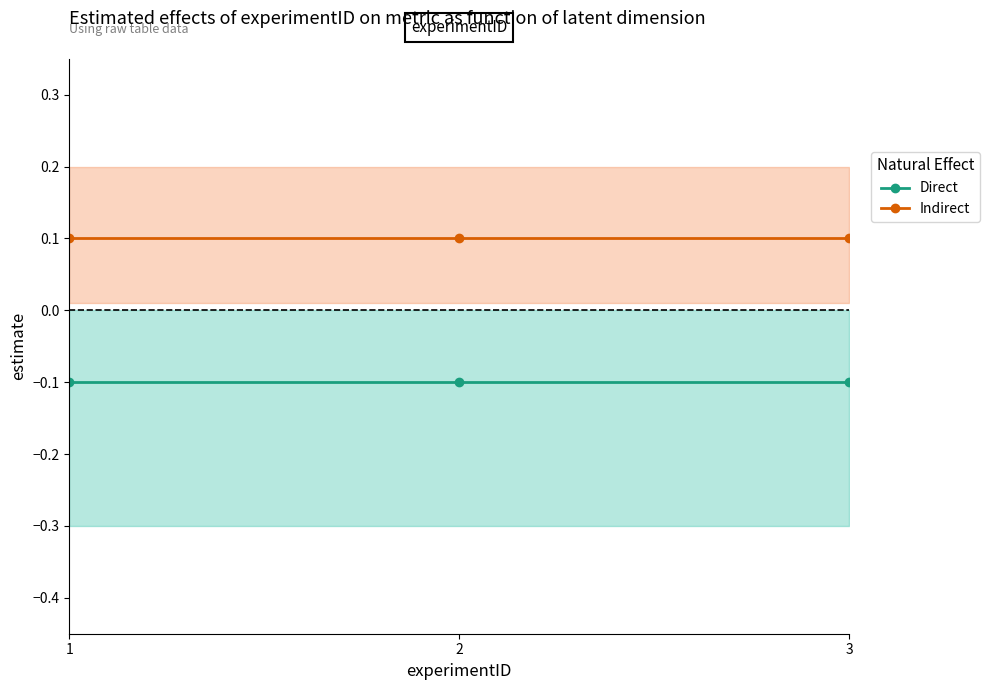

True or false: Direct has a value of -0.2 at 1.

False